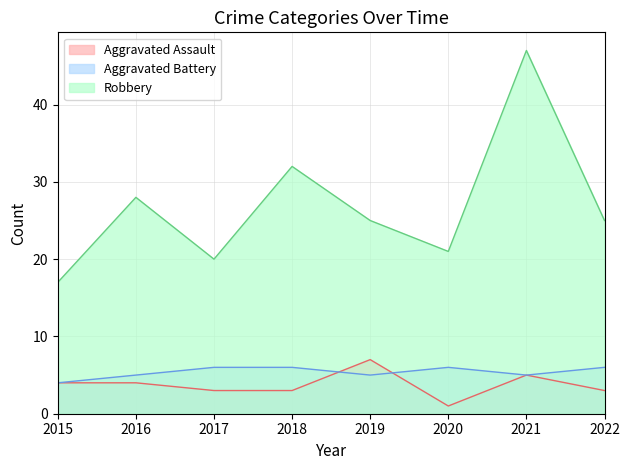

The value of Aggravated Assault at 2015 is 6. True or false?

False